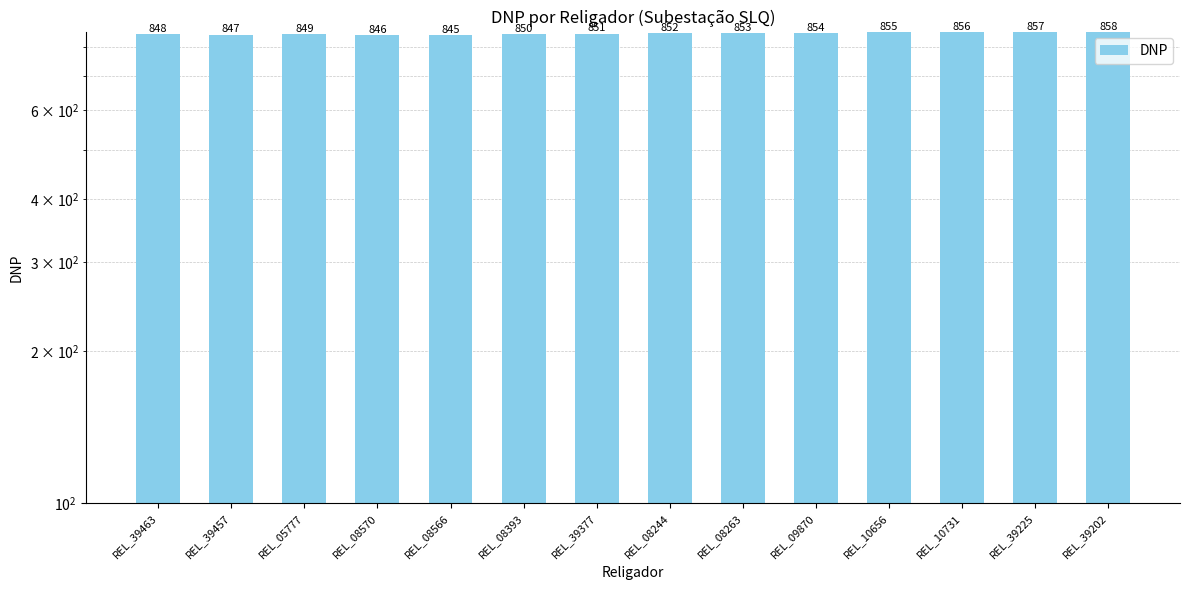

What is the ratio of the value at REL_39457 to the value at REL_08566?

1.0